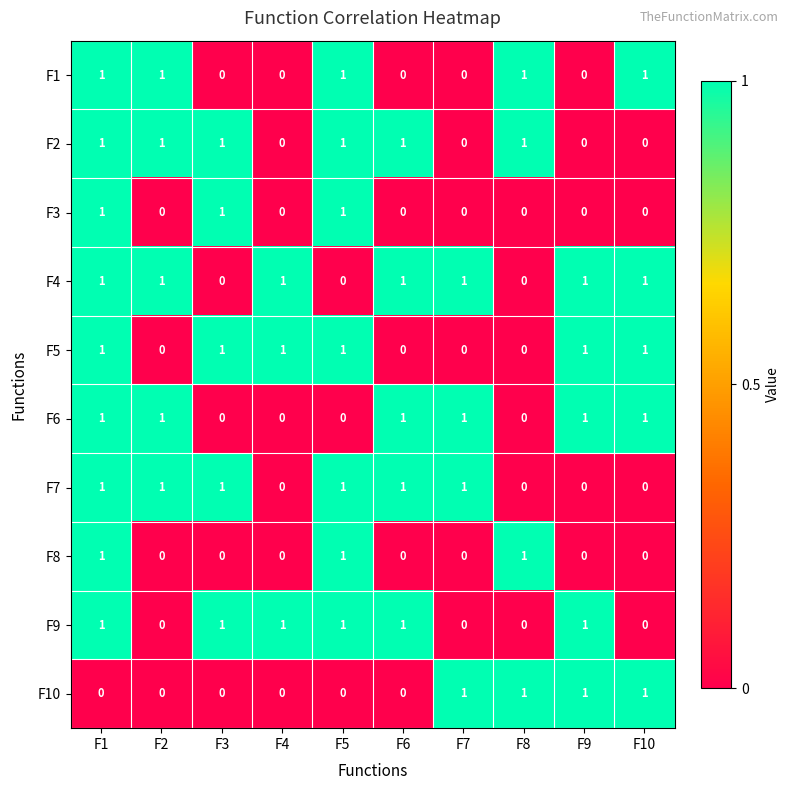

At which category is the sum across all series the highest?

F1